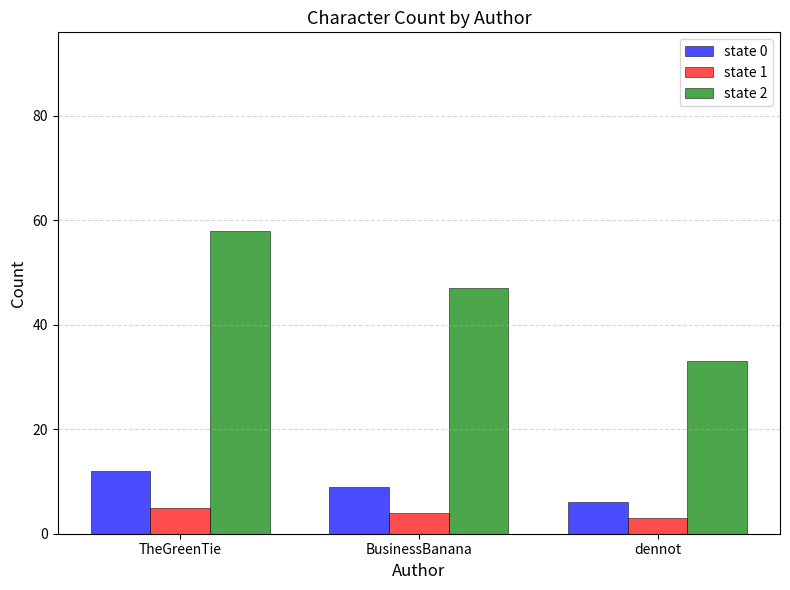

Rank the categories by state 1 value from lowest to highest.

dennot, BusinessBanana, TheGreenTie